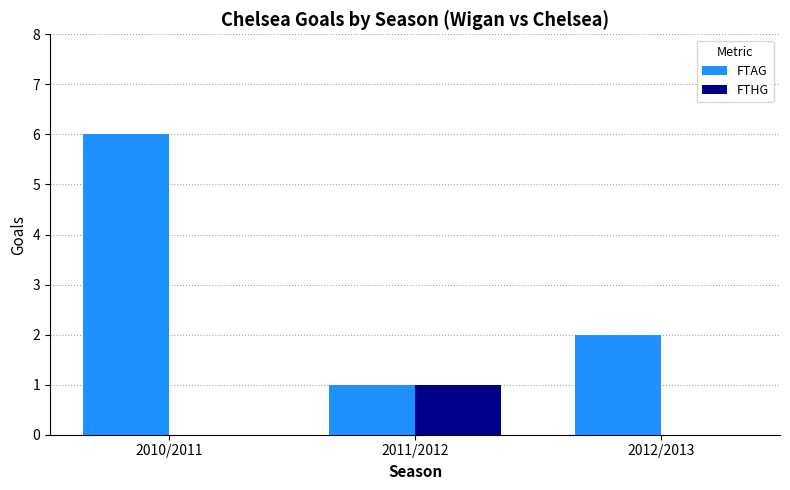

Between 2010/2011 and 2012/2013, which series saw the biggest shift?

FTAG